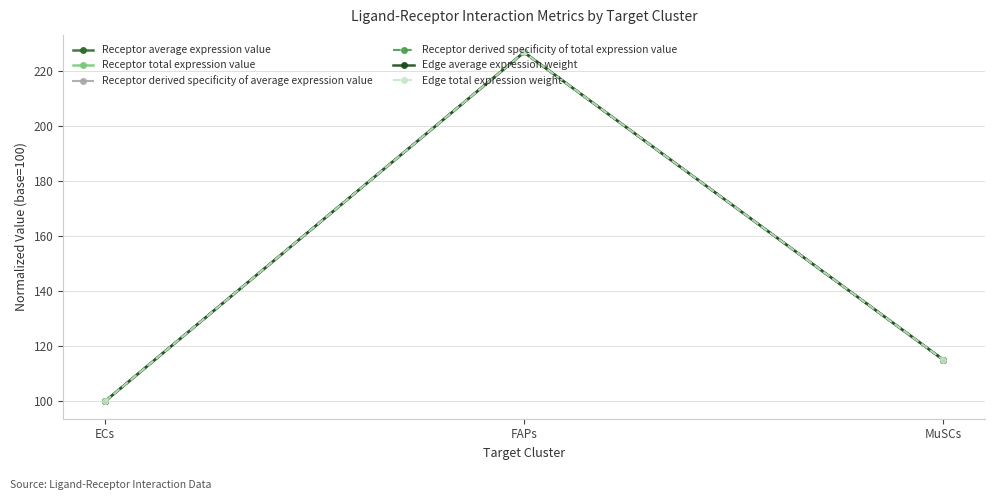

The Receptor derived specificity of total expression value series shows 100.0 at ECs. True or false?

True